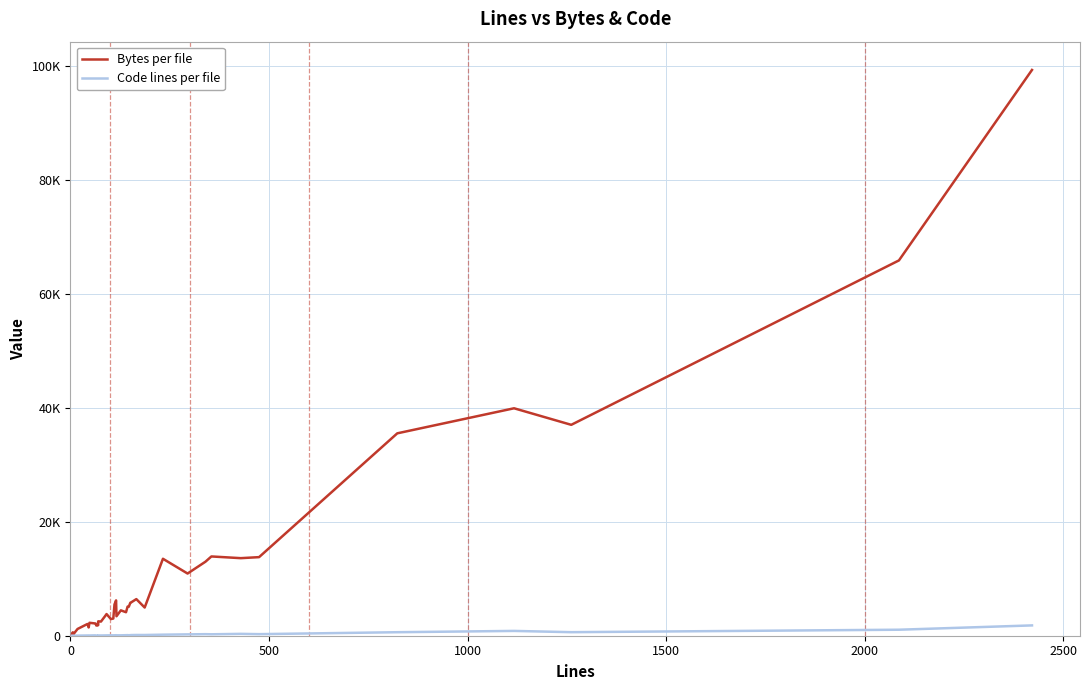

True or false: Code lines per file has a value of 11 at 3000.

False